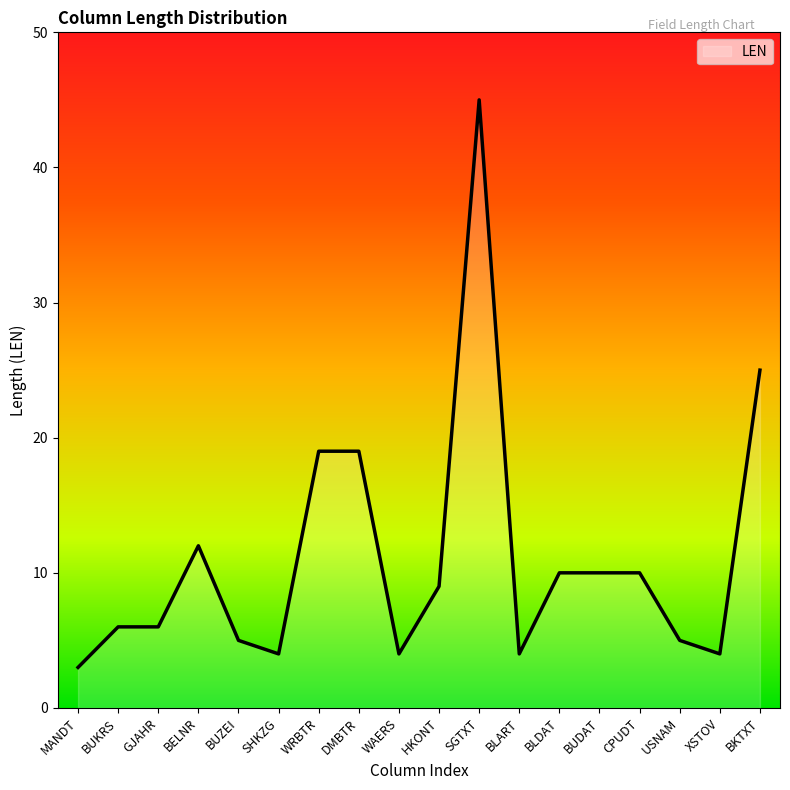

How many lines are shown in the chart?

1